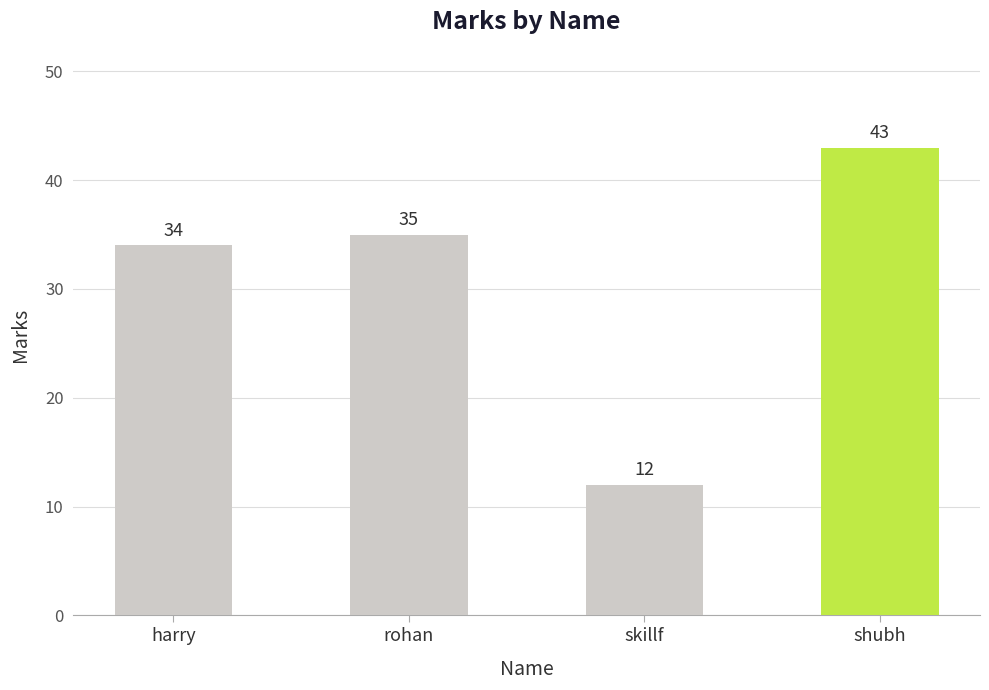

What is the value of the 4th bar from the left?

43